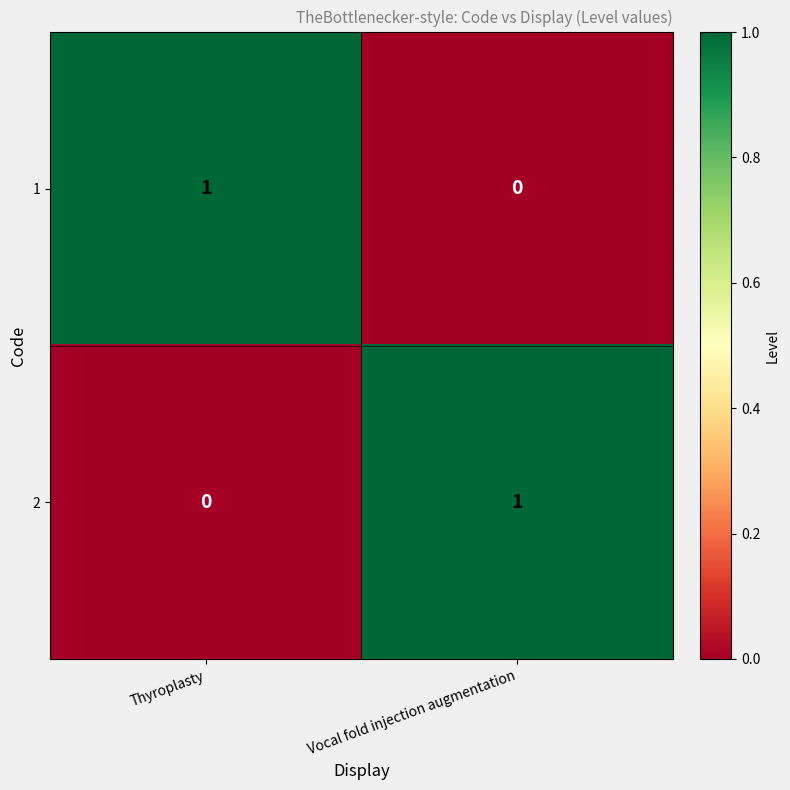

The 1 series shows 1 at Thyroplasty. True or false?

True